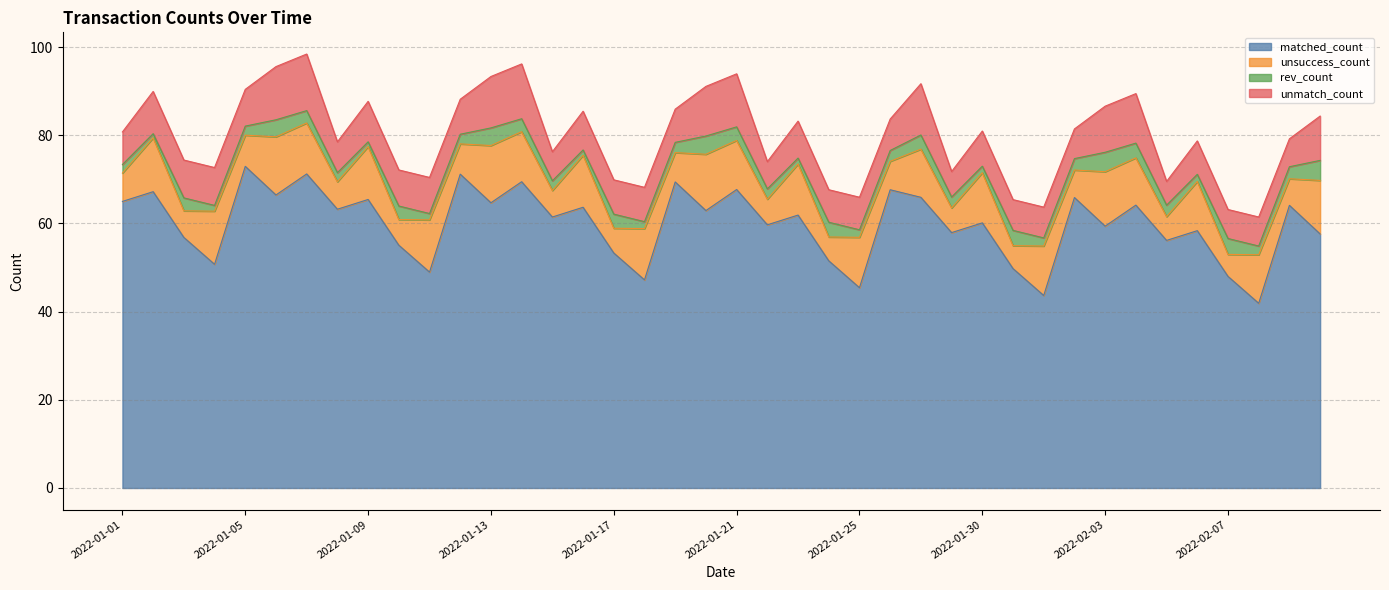

The value of rev_count at 2022-01-11 is 2.0. True or false?

False